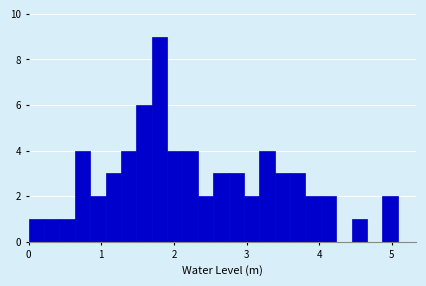

Read against the x-axis, roughly where is the centre of the tallest bar?

1.8